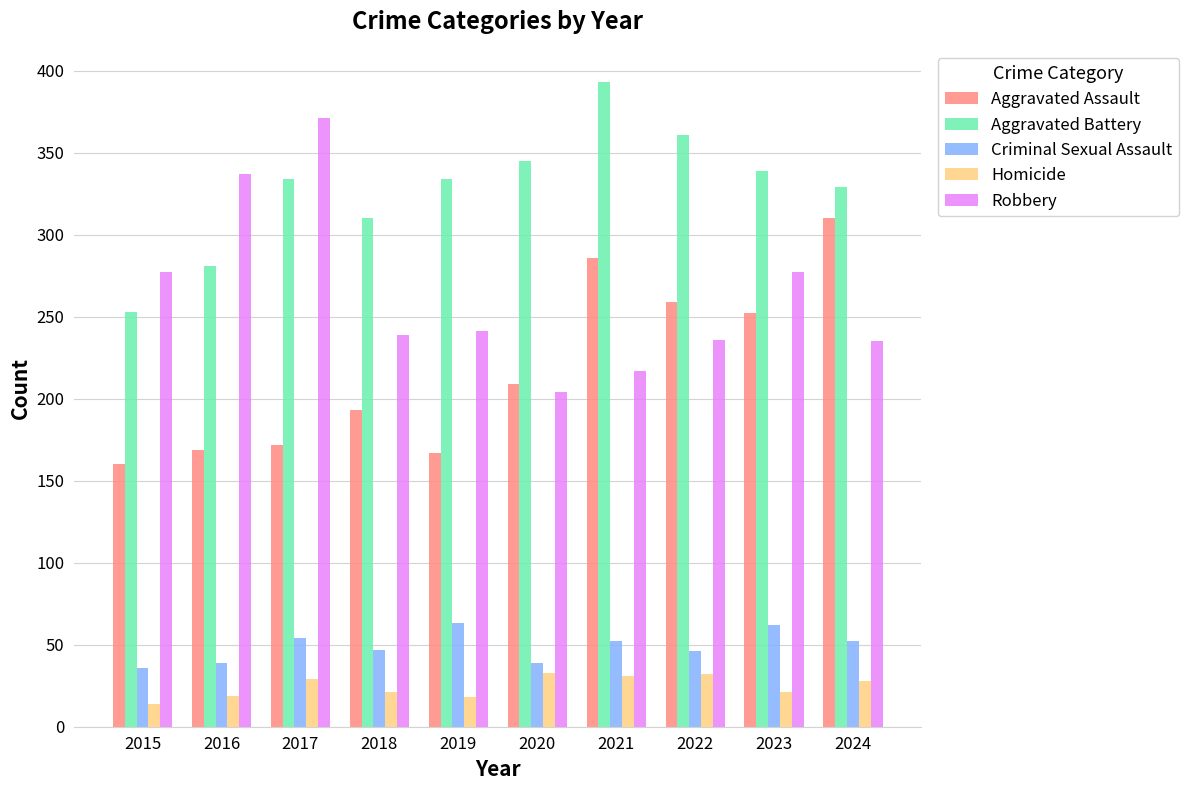

What is the difference between the Robbery values at 2017 and 2015?

94